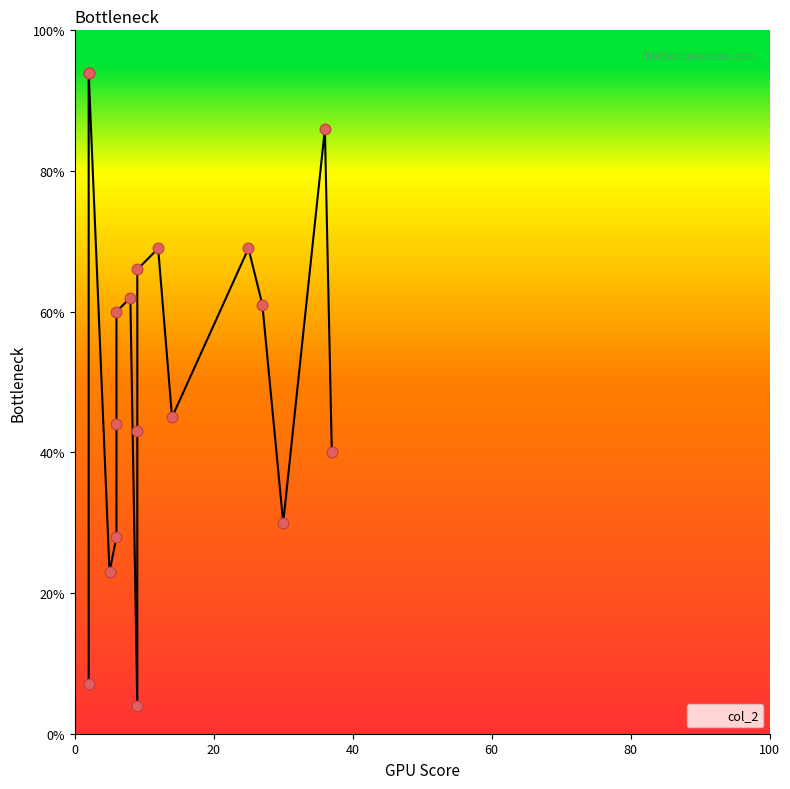

Which has a higher value, 5 or 12?

12